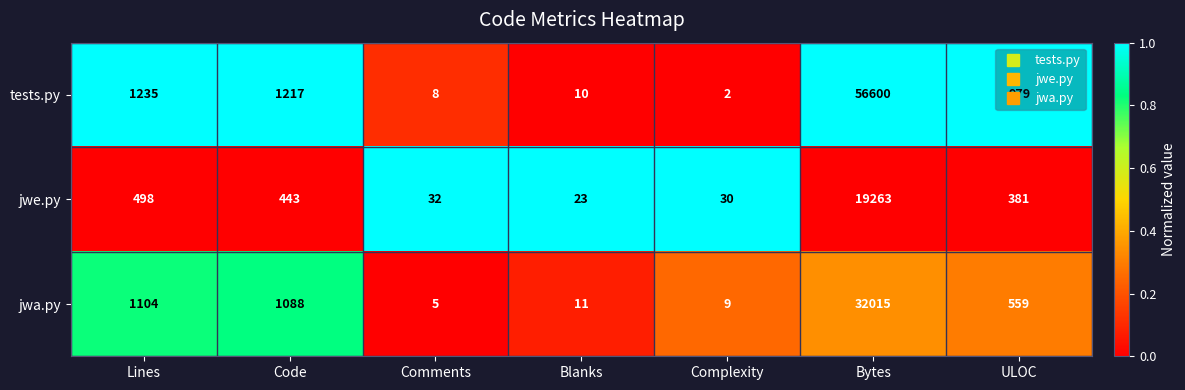

The value of jwa.py at Complexity is 9. True or false?

True